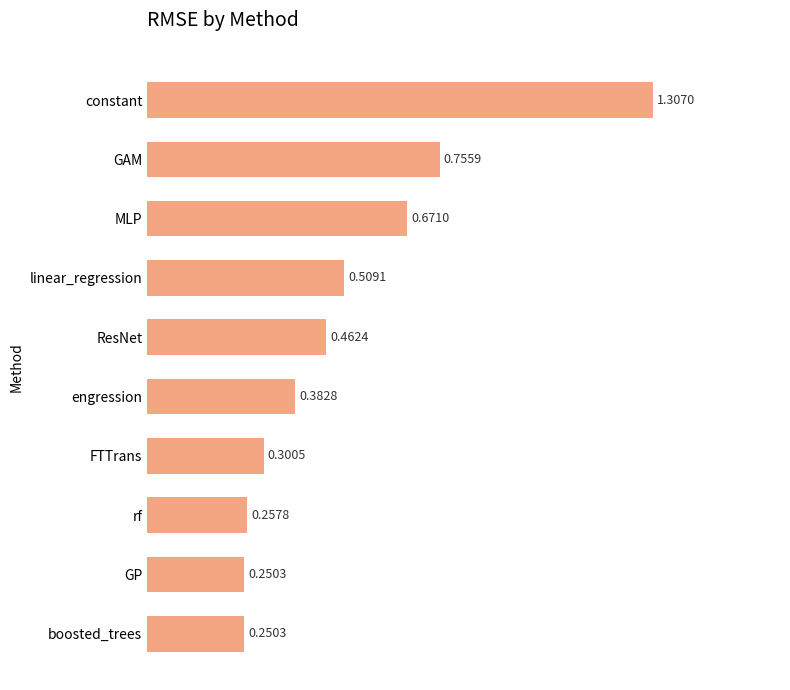

What is the difference between the maximum and minimum values?

1.1